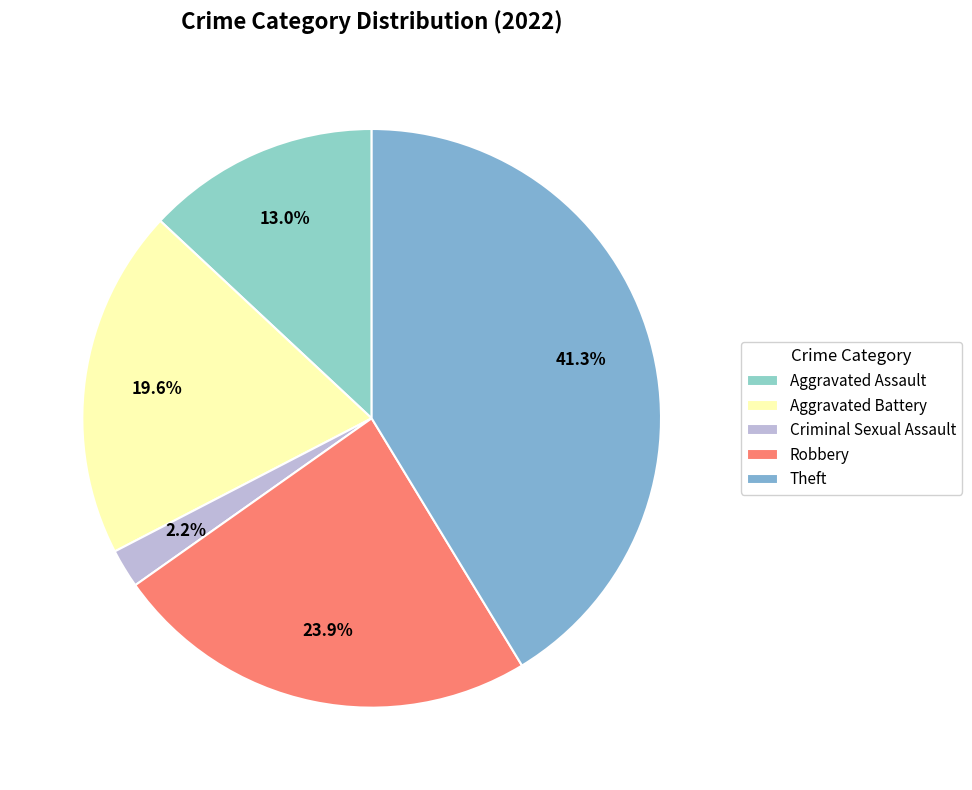

Count the number of slices in the pie.

5